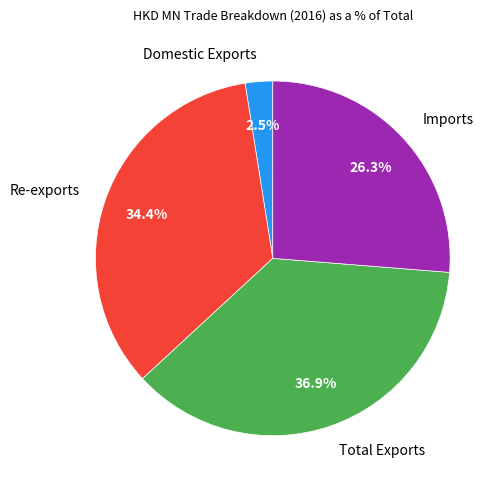

To the nearest percent, what is the difference between the Re-exports and Imports slice percentages?

8%